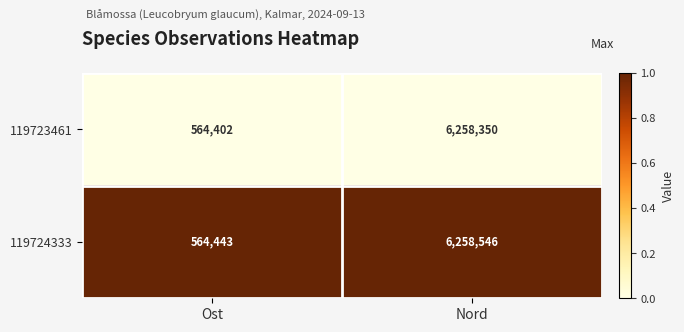

List the series in order of their overall mean, lowest first.

119723461, 119724333